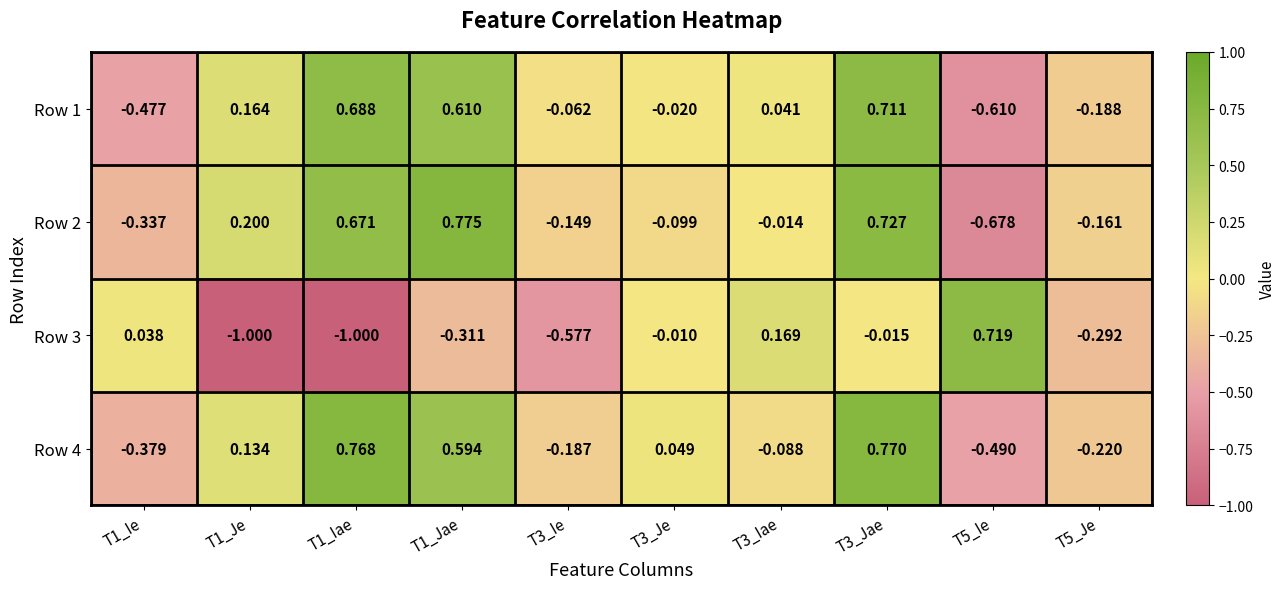

At T3_Je, list the series in order from largest to smallest.

Row 4, Row 3, Row 1, Row 2